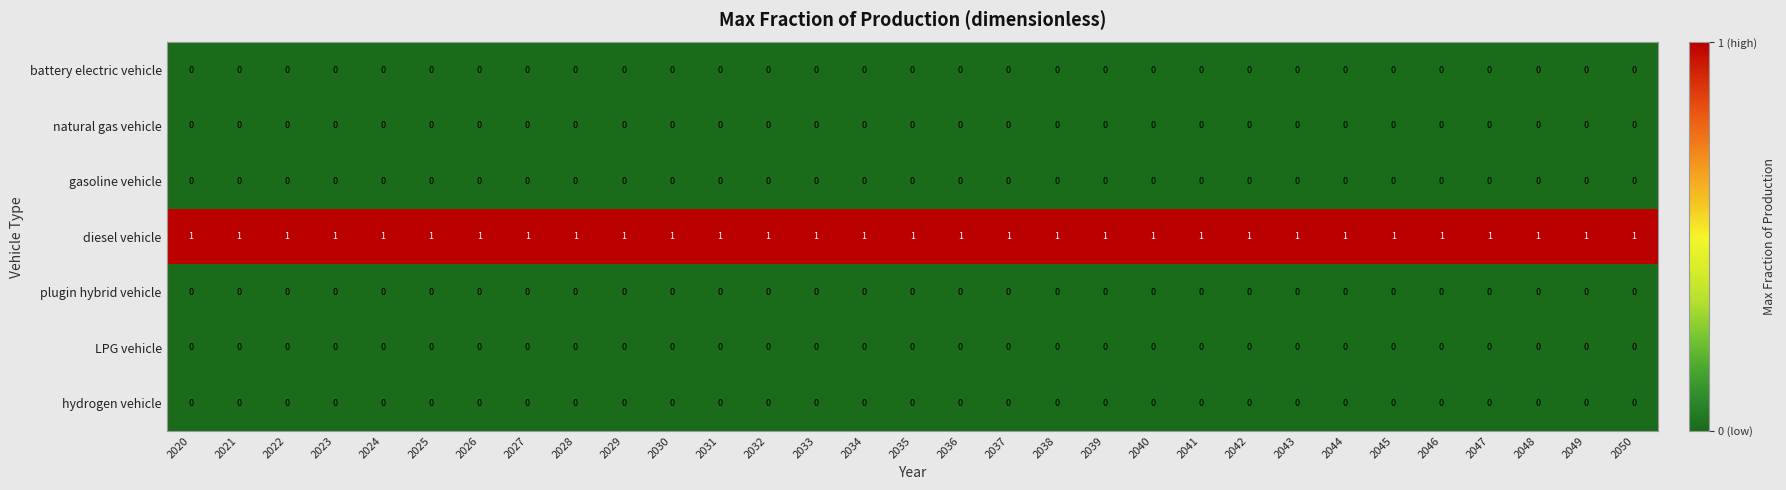

Which series has the largest total across all categories?

diesel vehicle